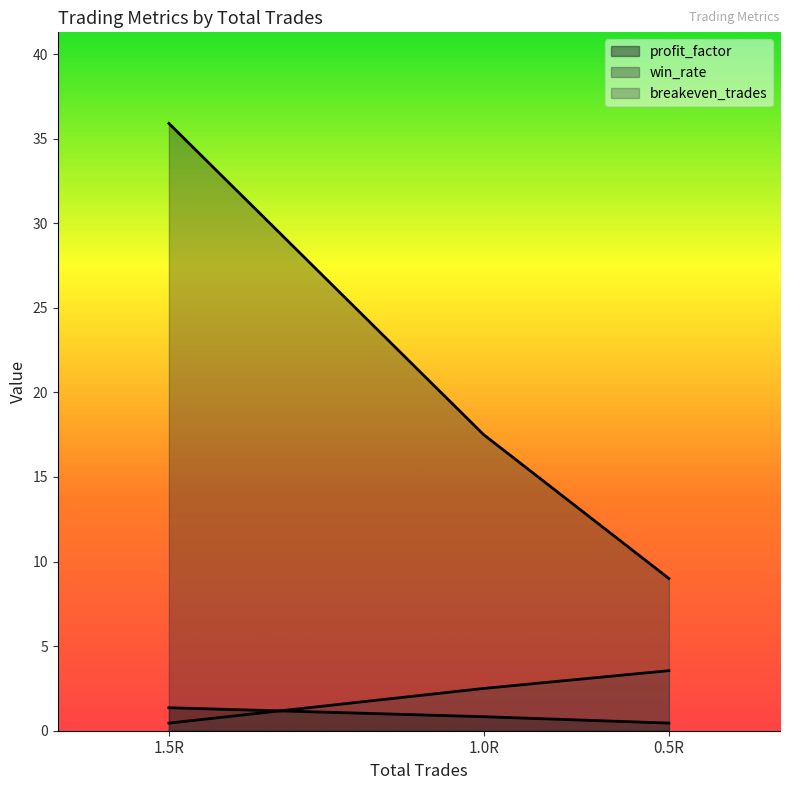

Rank the series by their maximum value, from highest to lowest.

win_rate, breakeven_trades, profit_factor